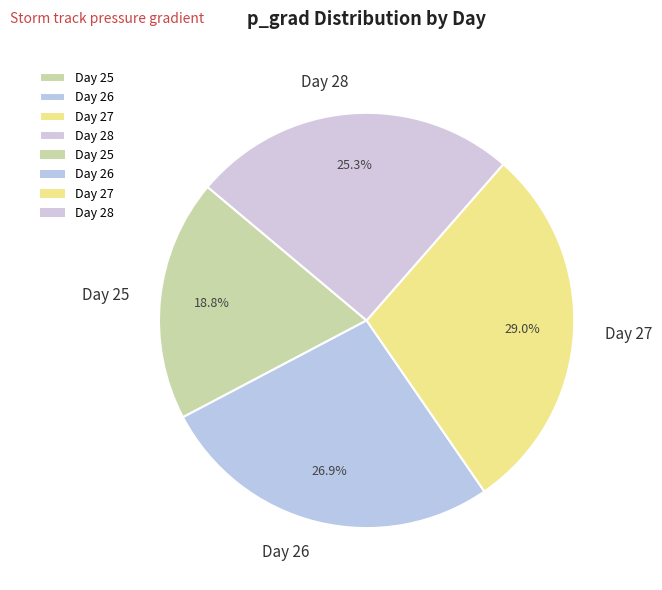

Which has a higher value, Day 27 or Day 28?

Day 27